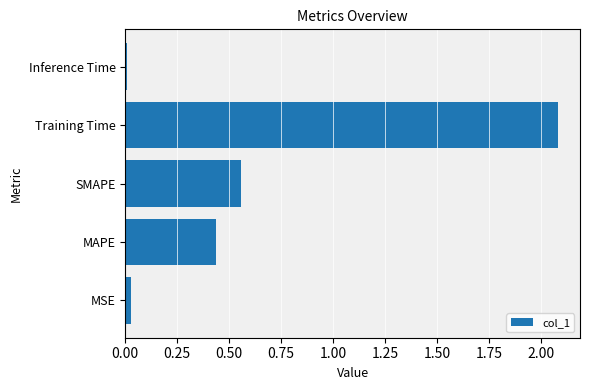

The chart shows a value of 0.0 at MSE. True or false?

True